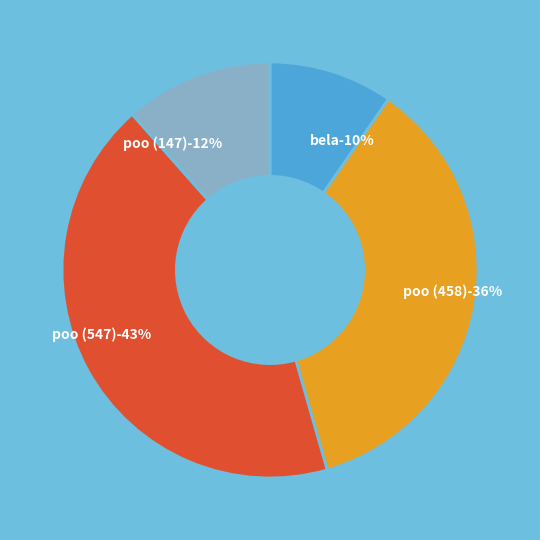

How many slices are in this pie chart?

4